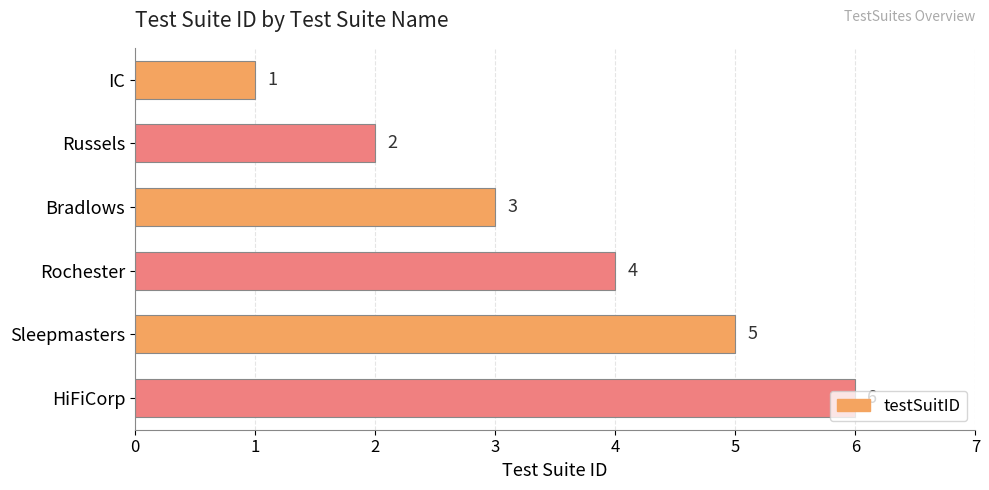

Between HiFiCorp and IC, which is larger?

HiFiCorp